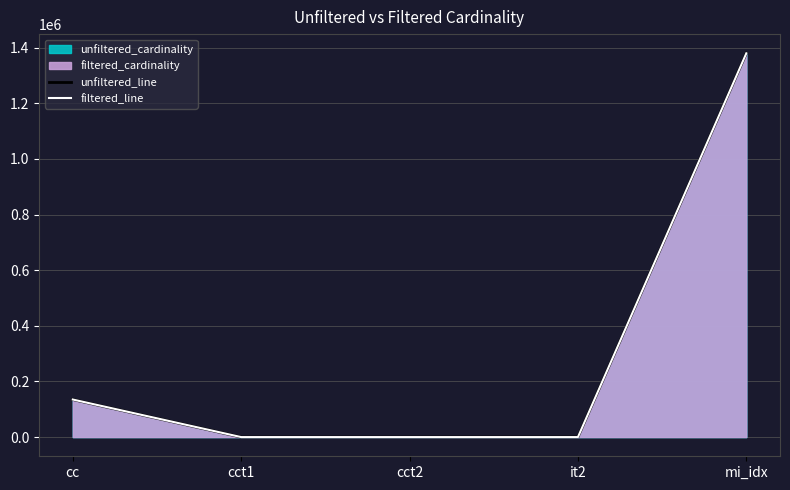

True or false: filtered_line and unfiltered_line cross at least once.

False